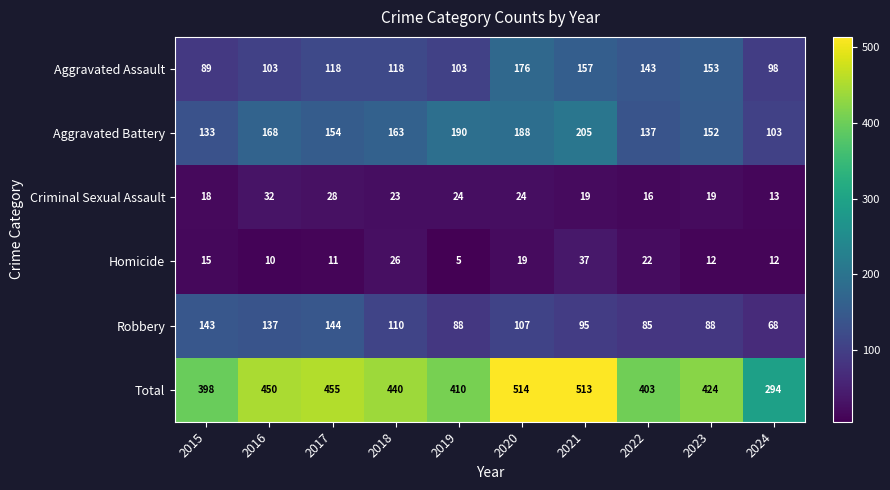

Where does the Criminal Sexual Assault series first go above 23?

2016